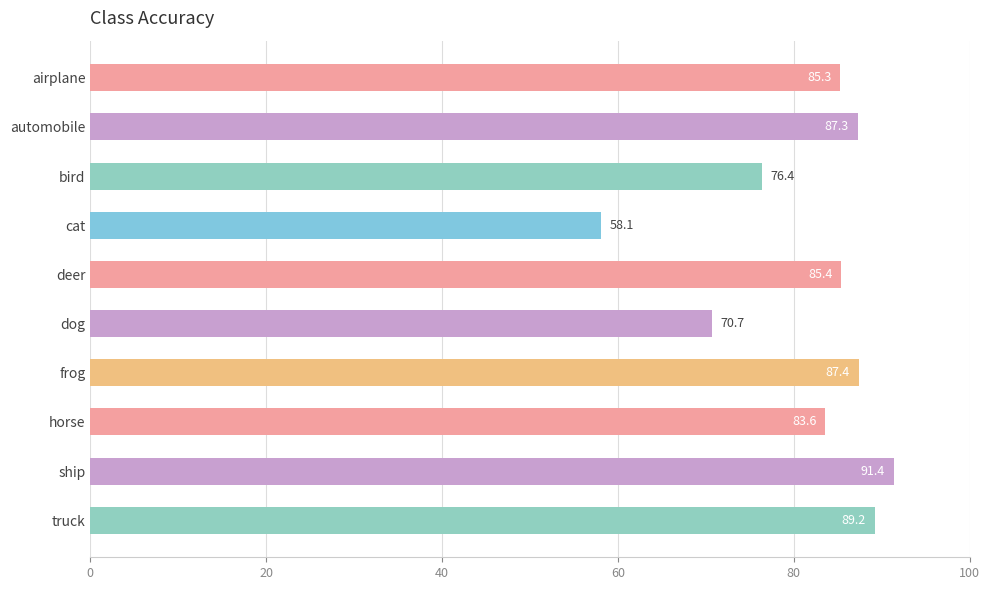

Reading top to bottom, transcribe all the data shown in this chart.

85.3	87.3	76.4	58.1	85.4	70.7	87.4	83.6	91.4	89.2